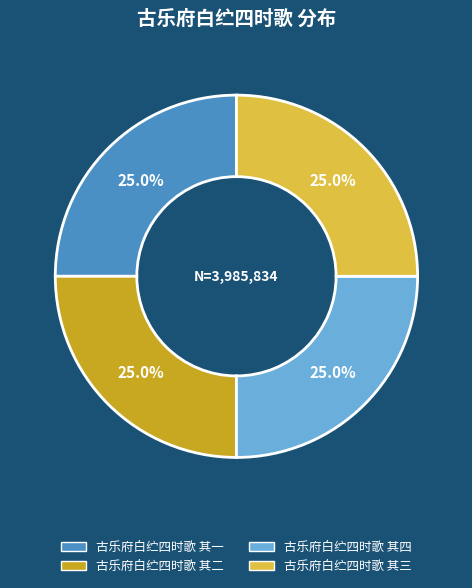

To the nearest percent, what portion does 古乐府白纻四时歌 其三 represent?

25%